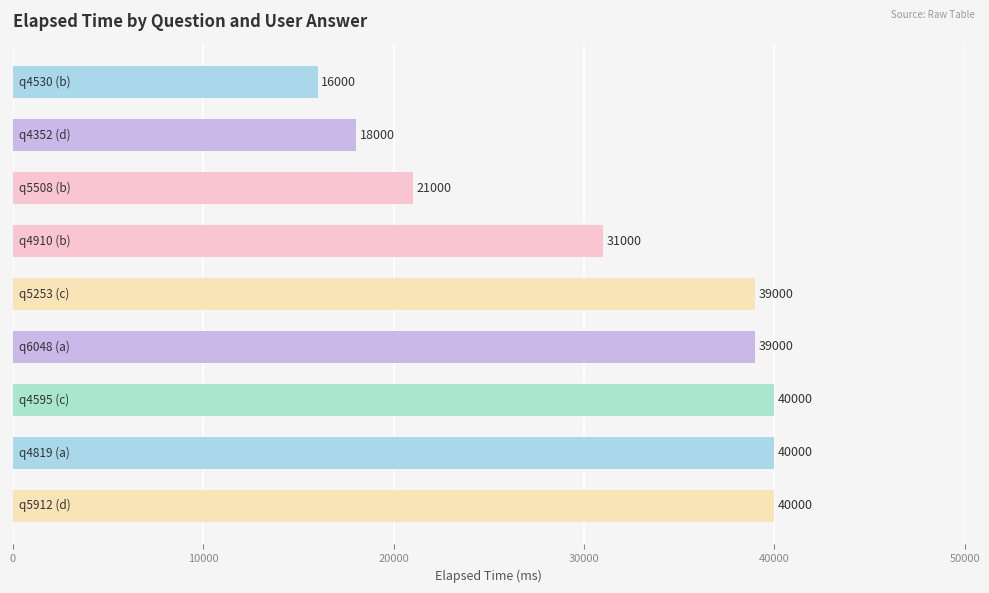

What is the greatest value displayed?

40000